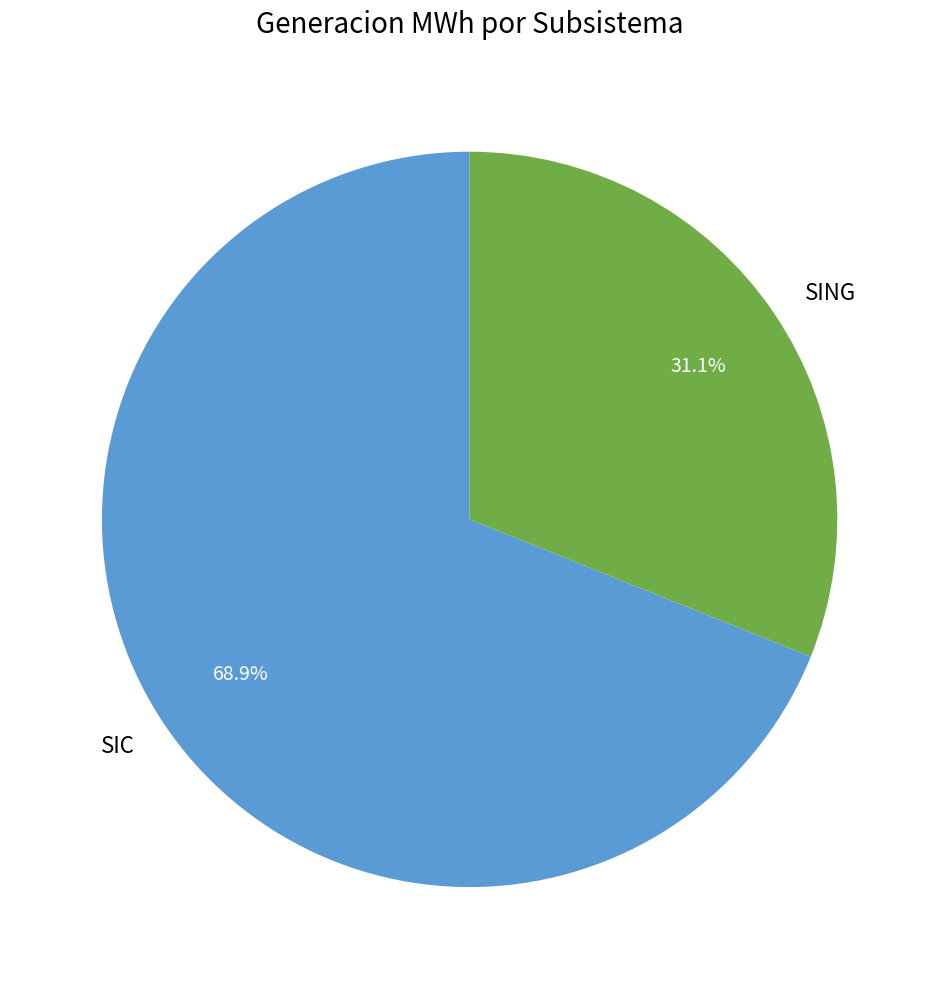

What is the majority slice?

SIC